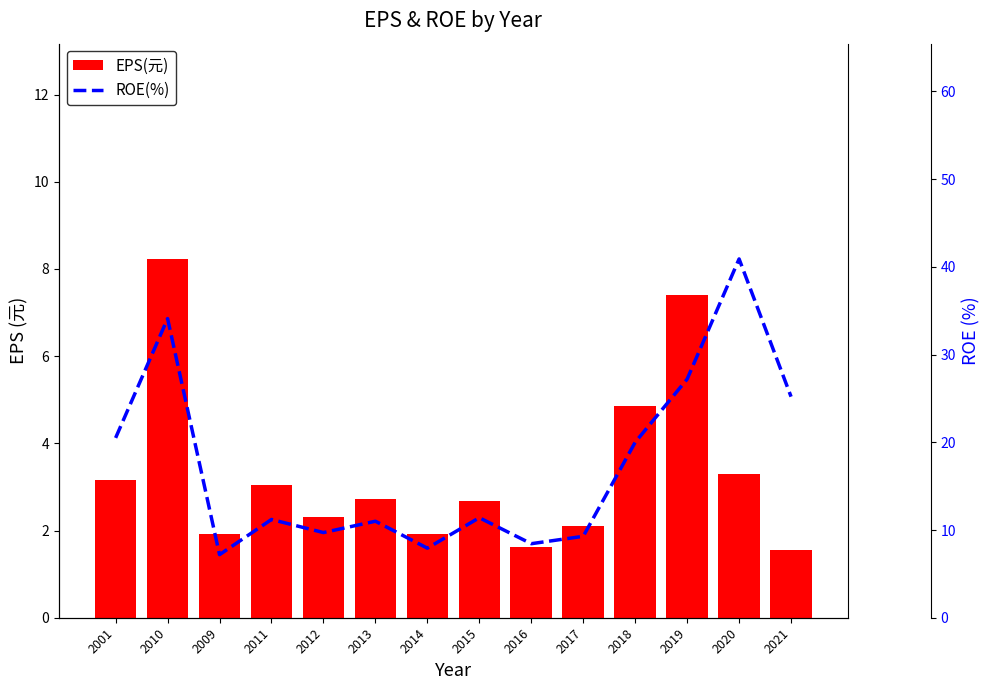

True or false: ROE(%) has a value of 9.7 at 2012.

True